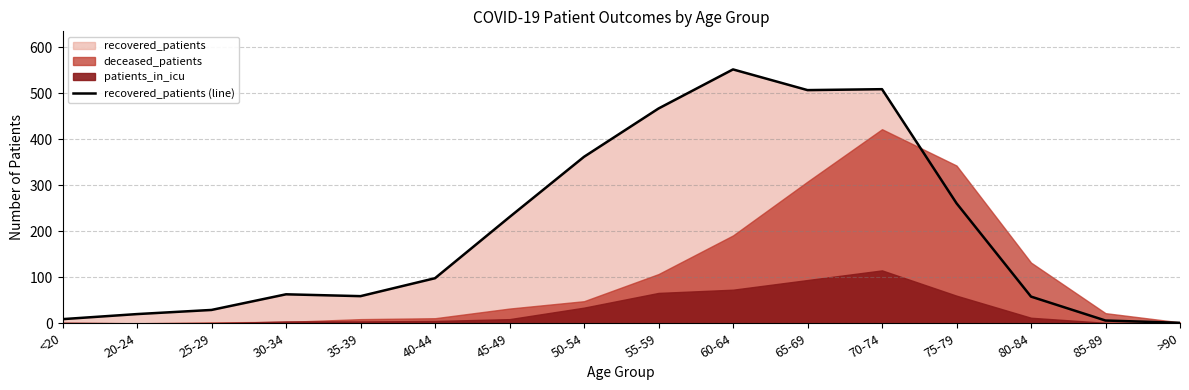

The chart shows a value of 1 at >90. True or false?

True